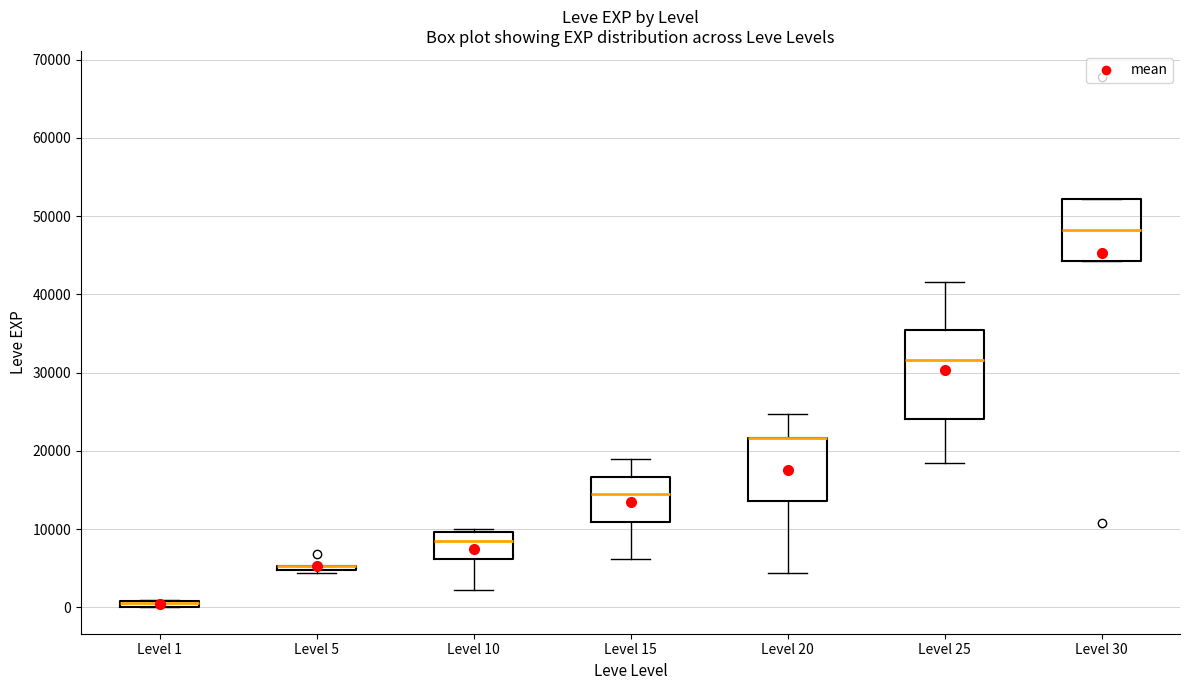

Which box is the tallest, from its lower edge to its upper edge?

Level 25